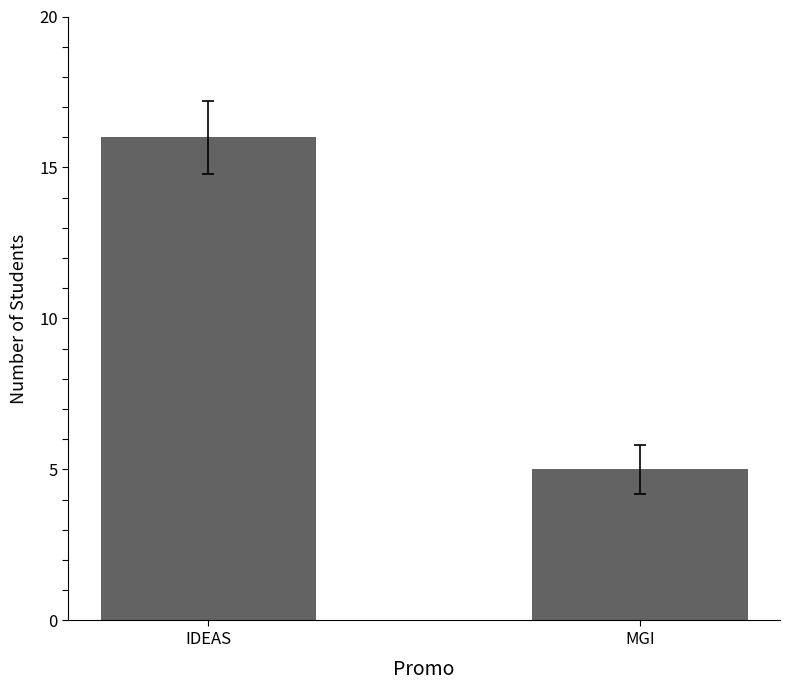

How many distinct data groups are displayed?

1